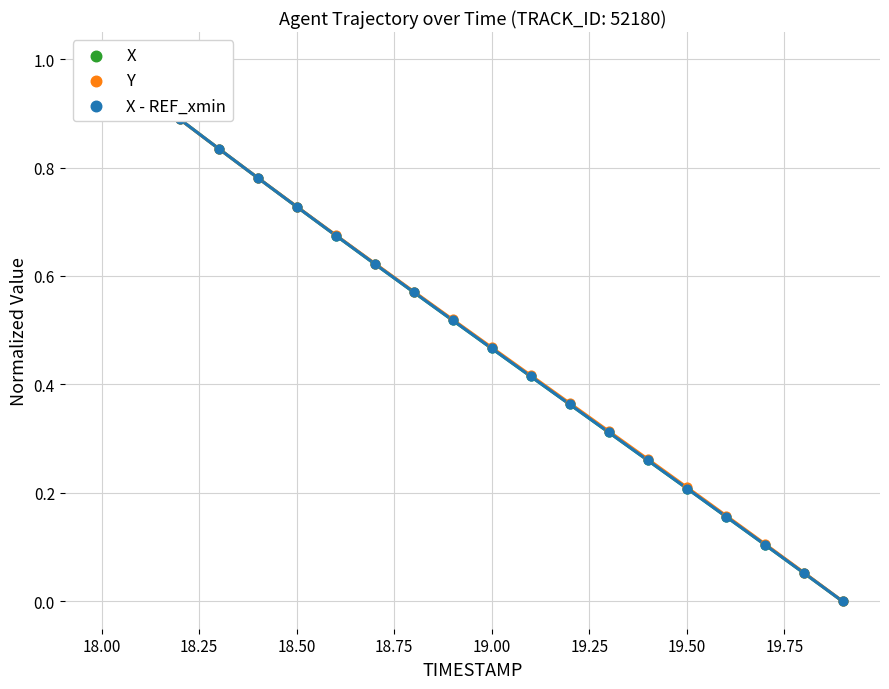

Which series has the widest spread of Y values?

X